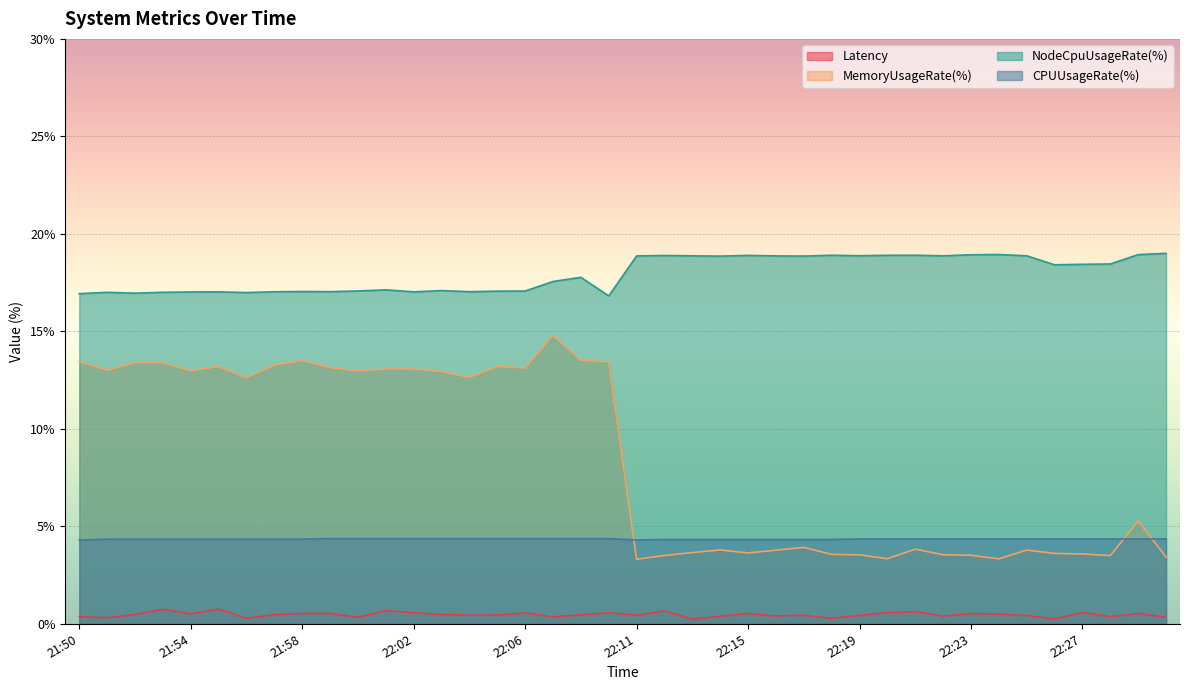

Reading right to left, transcribe all the data shown in this chart.

Latency: 0.3	0.5	0.4	0.6	0.2	0.4	0.5	0.5	0.4	0.6	0.6	0.4	0.3	0.4	0.4	0.5	0.4	0.2	0.7	0.4	0.6	0.5	0.4	0.6	0.4	0.4	0.5	0.6	0.7	0.3	0.5	0.5	0.5	0.3	0.8	0.5	0.7	0.5	0.3	0.4
MemoryUsageRate(%): 3.4	5.3	3.5	3.6	3.6	3.8	3.3	3.5	3.5	3.8	3.3	3.5	3.6	3.9	3.8	3.6	3.8	3.7	3.5	3.3	13.4	13.5	14.8	13.1	13.2	12.6	12.9	13.1	13.1	13.0	13.1	13.5	13.3	12.6	13.2	13.0	13.4	13.4	13.0	13.5
NodeCpuUsageRate(%): 19.0	18.9	18.5	18.4	18.4	18.9	18.9	18.9	18.9	18.9	18.9	18.9	18.9	18.9	18.9	18.9	18.9	18.9	18.9	18.9	16.8	17.8	17.6	17.1	17.1	17.0	17.1	17.0	17.1	17.1	17.0	17.0	17.0	17.0	17.0	17.0	17.0	17.0	17.0	16.9
CPUUsageRate(%): 4.3	4.3	4.3	4.3	4.3	4.3	4.3	4.3	4.3	4.3	4.3	4.3	4.3	4.3	4.3	4.3	4.3	4.3	4.3	4.3	4.4	4.4	4.4	4.4	4.4	4.4	4.4	4.4	4.4	4.4	4.4	4.3	4.3	4.3	4.3	4.3	4.3	4.3	4.3	4.3